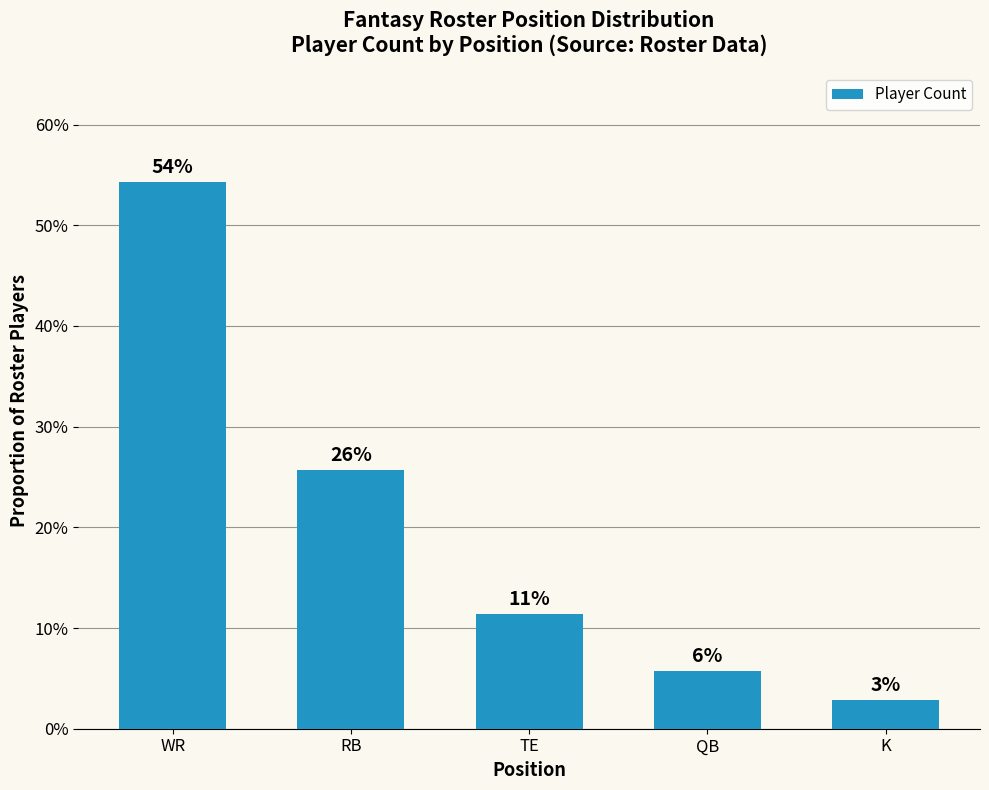

Does the chart contain any negative values?

No